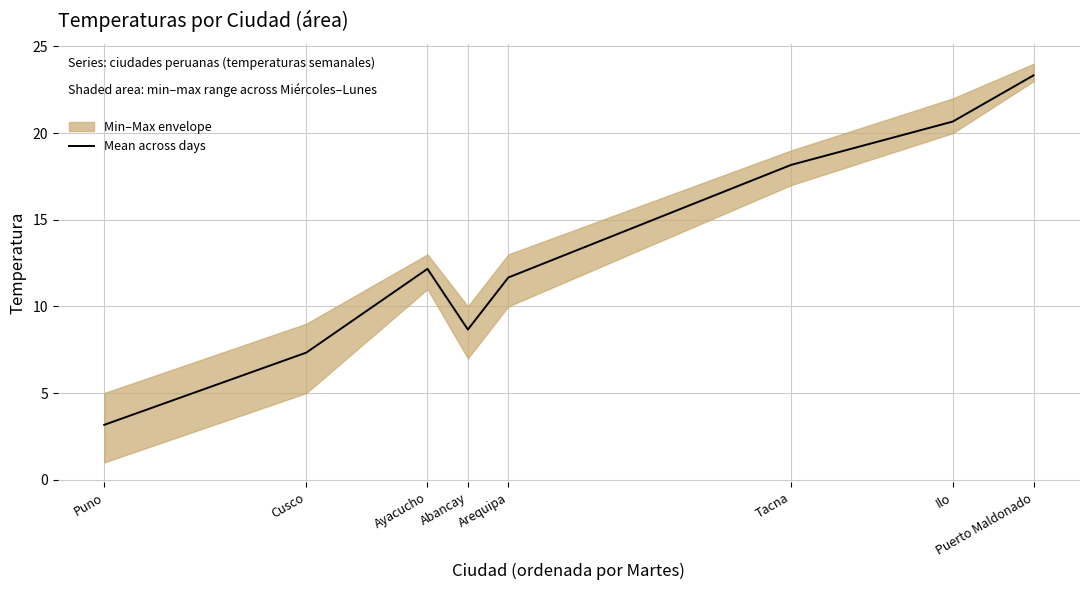

Which category has the highest value across all series?

Puerto Maldonado